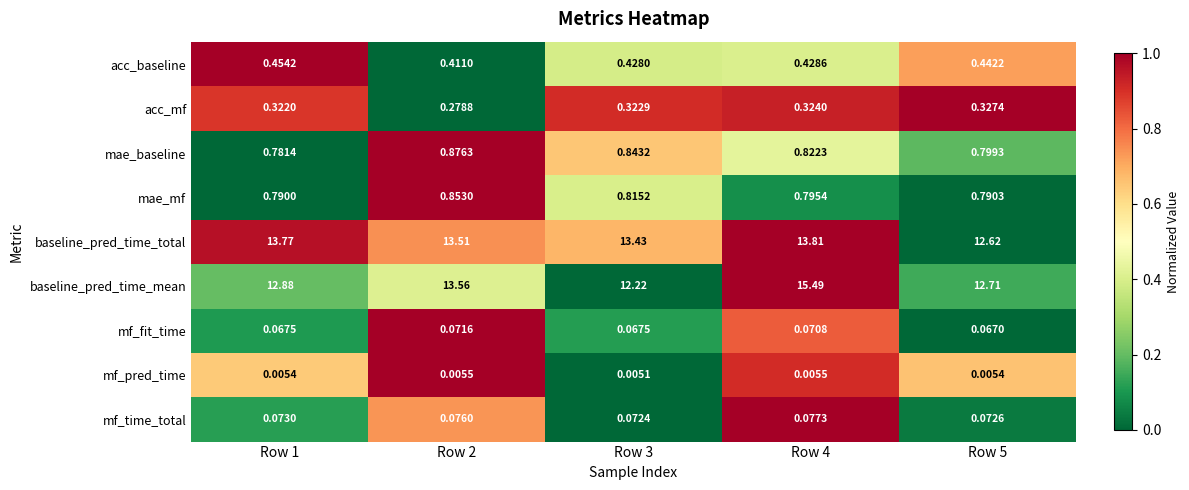

How many categories are shown in the chart?

5